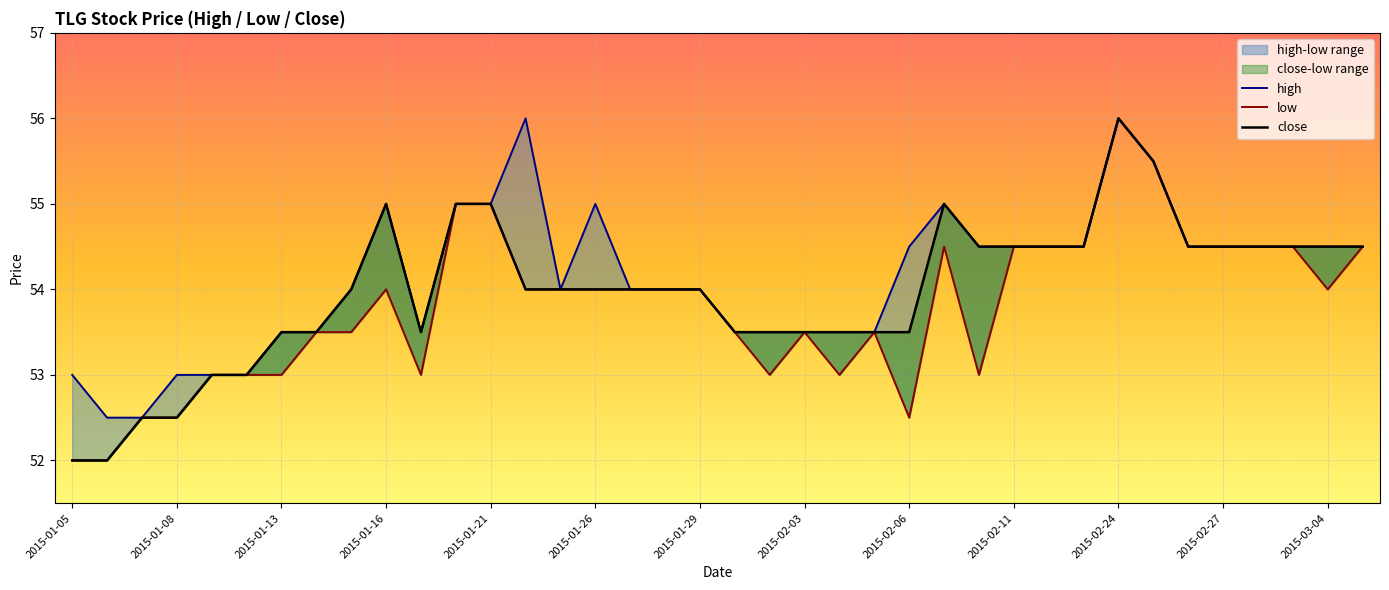

The close series shows 84.4 at 16. True or false?

False